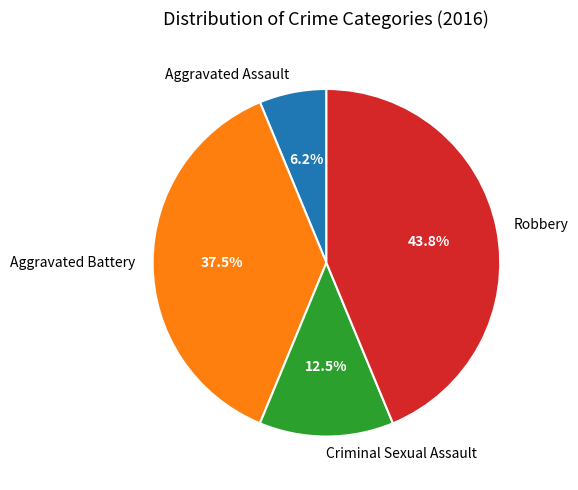

Which slice is the smallest?

Aggravated Assault